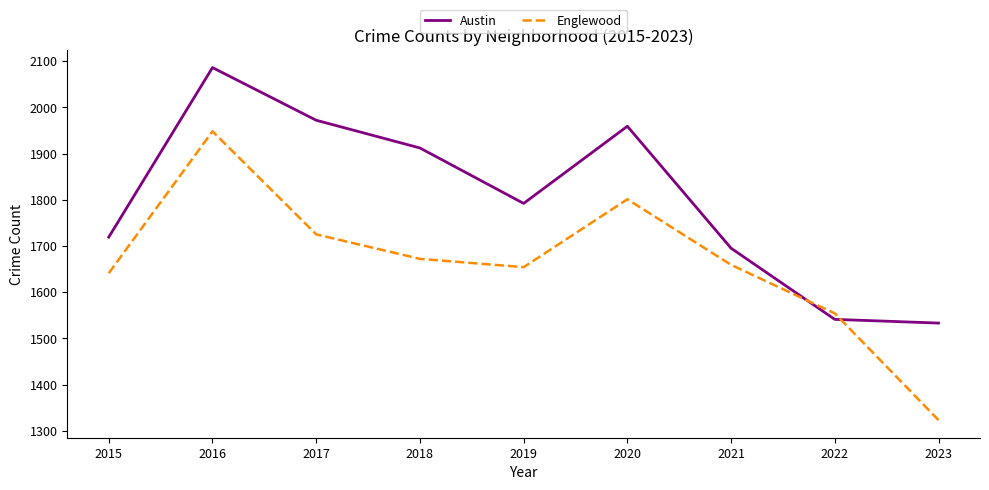

Is it true that Englewood equals 921 at 2015?

False